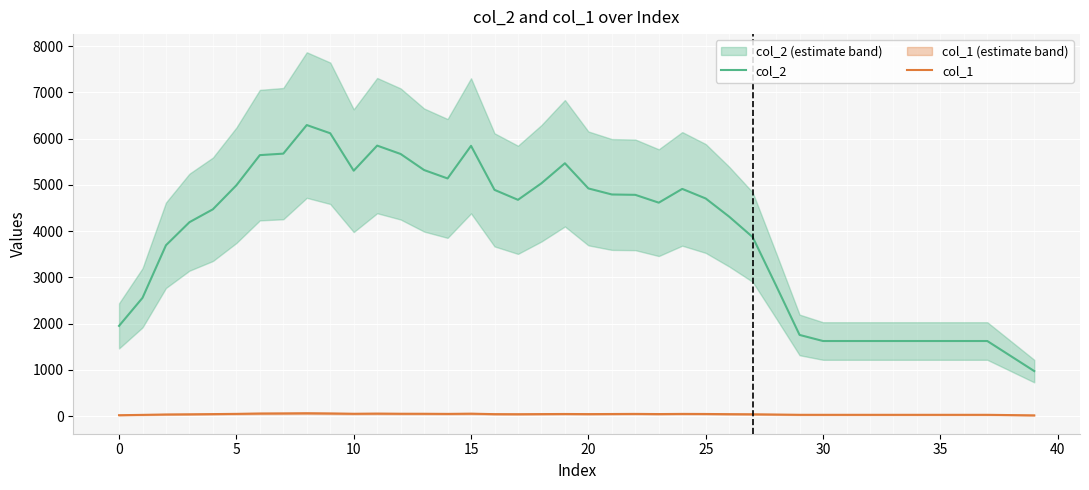

True or false: col_1 has more than 1 interior local peaks.

True